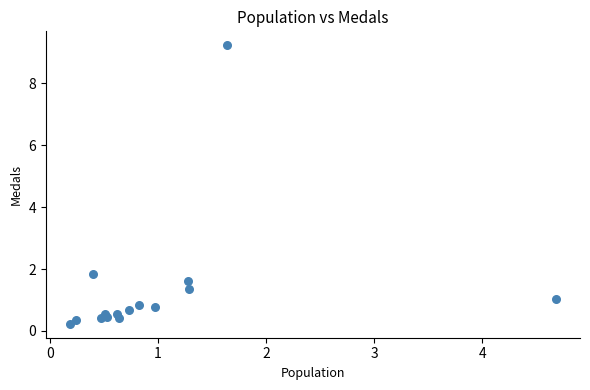

What is the range of X values (max minus min)?

4.5